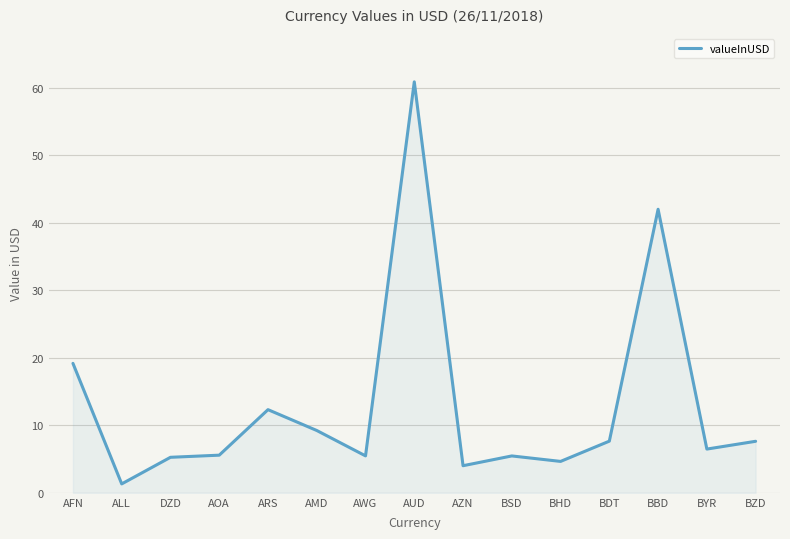

At which category does the chart reach its minimum across all series?

ALL